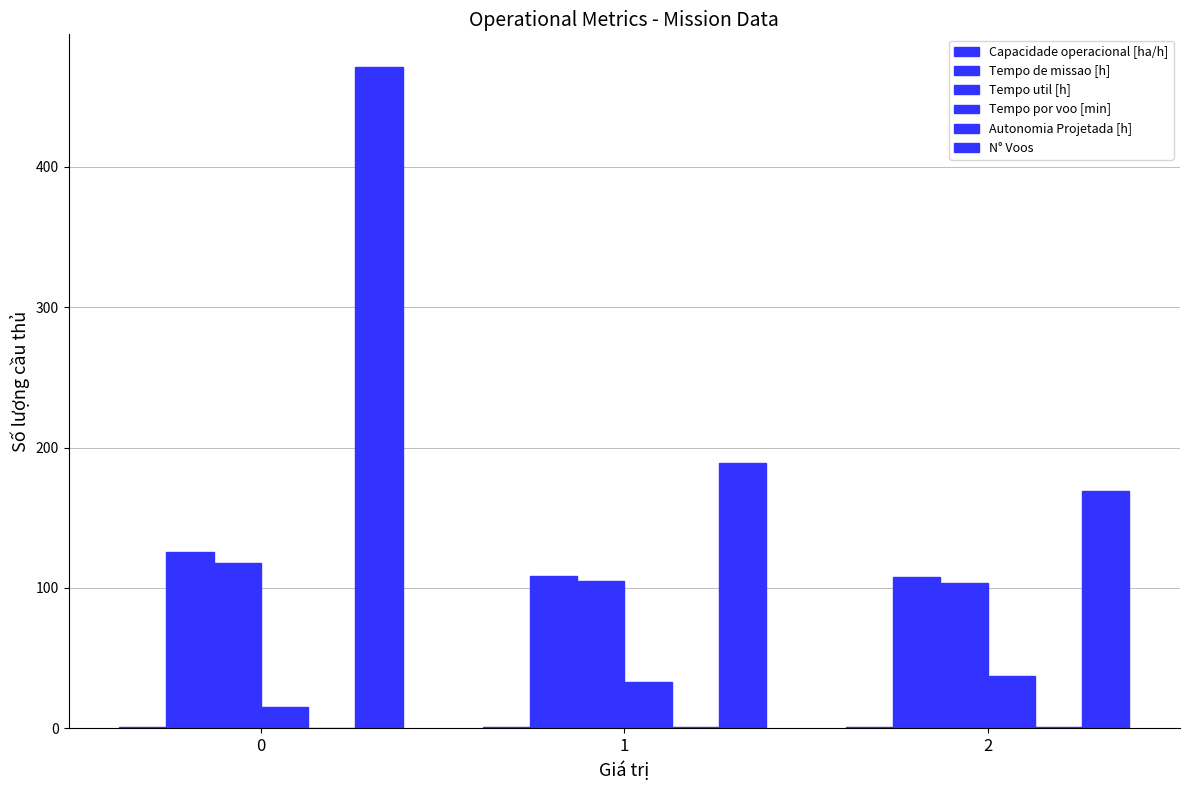

Are the bars grouped side by side (vs. stacked)?

Yes